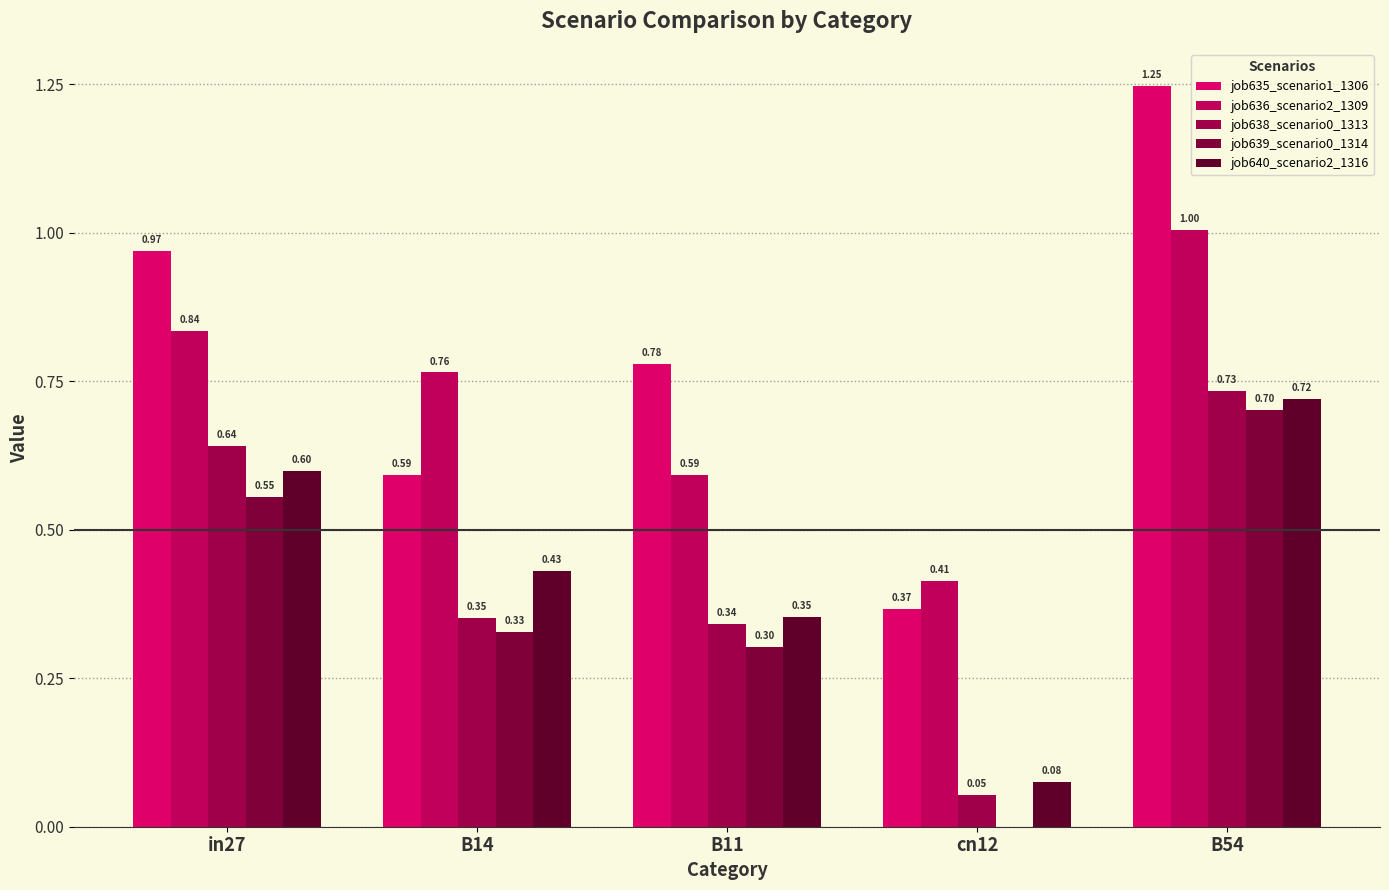

Are the bars horizontal?

No